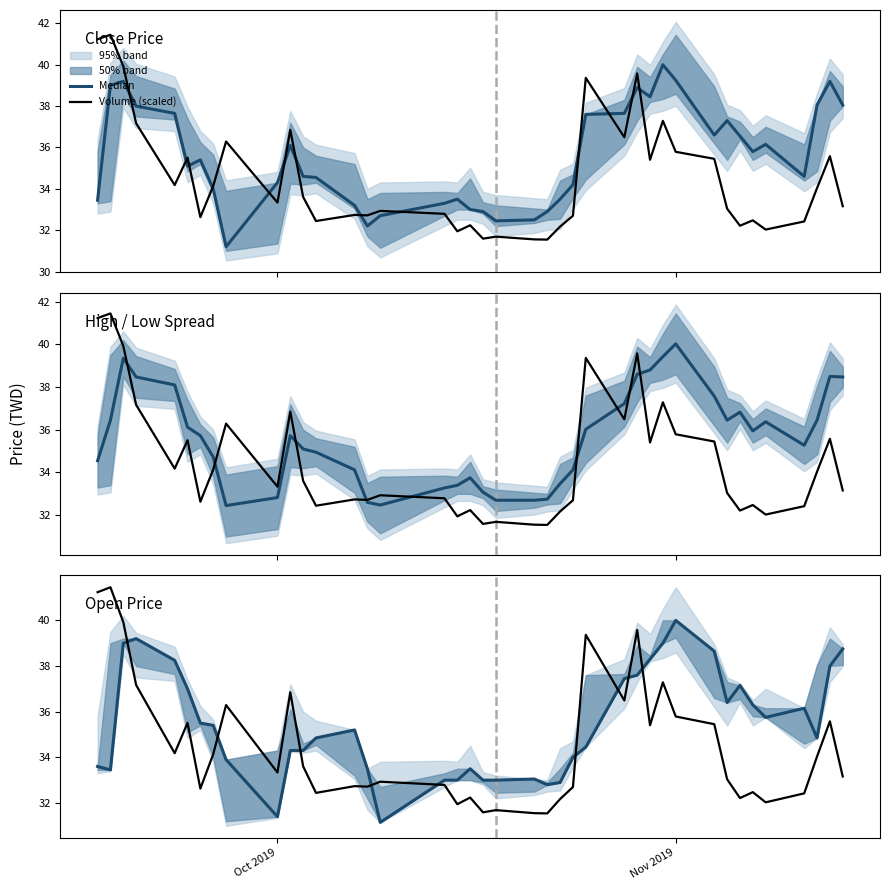

Reading left to right, transcribe all the data shown in this chart.

Median: 33.6	33.5	39.0	39.2	38.2	37.0	35.5	35.4	33.9	31.4	34.3	34.3	34.9	35.2	33.5	31.1	33.0	33.0	33.5	33.0	33.0	33.0	32.8	32.9	34.0	34.5	37.5	37.6	38.3	39.0	40.0	38.6	36.4	37.1	36.3	35.8	36.1	34.9	38.0	38.8
Volume (scaled): 41.2	41.5	39.9	37.2	34.2	35.5	32.6	34.1	36.3	33.3	36.9	33.6	32.4	32.7	32.7	32.9	32.8	31.9	32.2	31.6	31.7	31.6	31.5	32.2	32.7	39.4	36.5	39.6	35.4	37.3	35.8	35.5	33.0	32.2	32.5	32.0	32.4	34.0	35.6	33.2